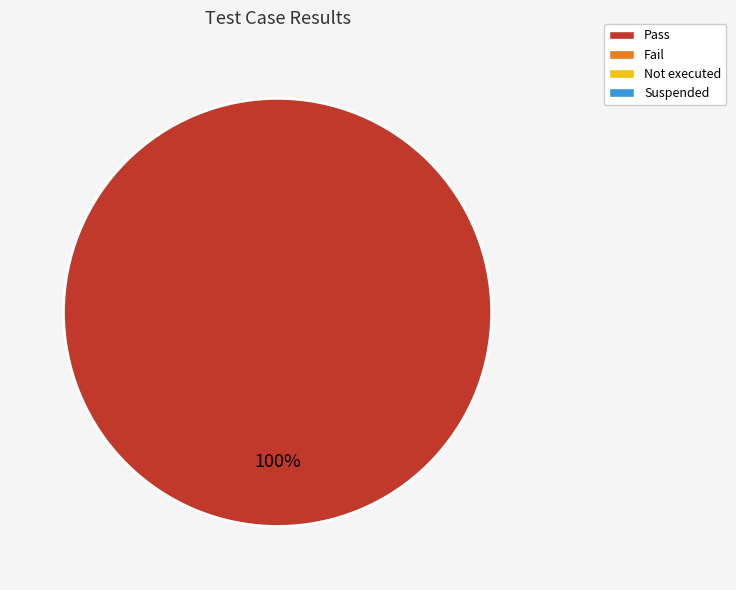

Is there any slice that represents more than half of the pie?

Yes